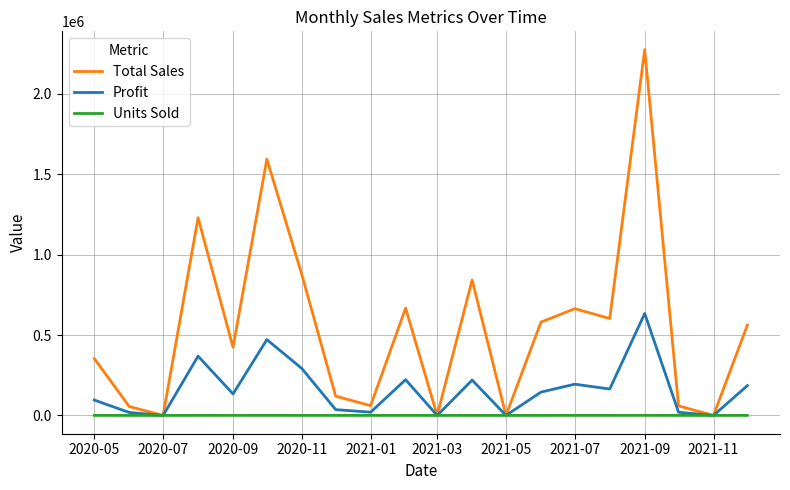

List the series in order of their peak value, highest first.

Total Sales, Profit, Units Sold